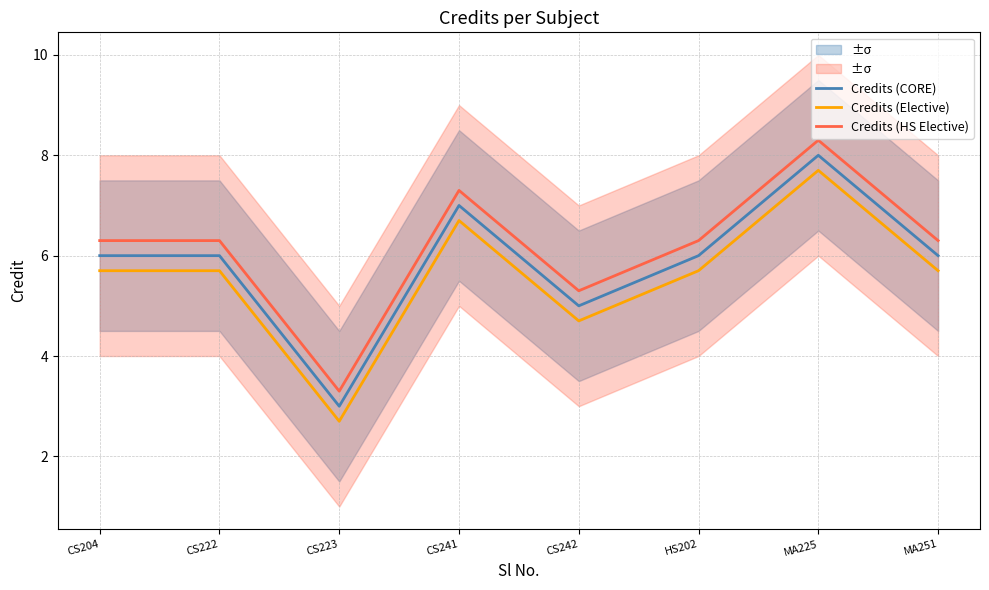

Where does the Credits (Elective) series first go above 5?

CS204